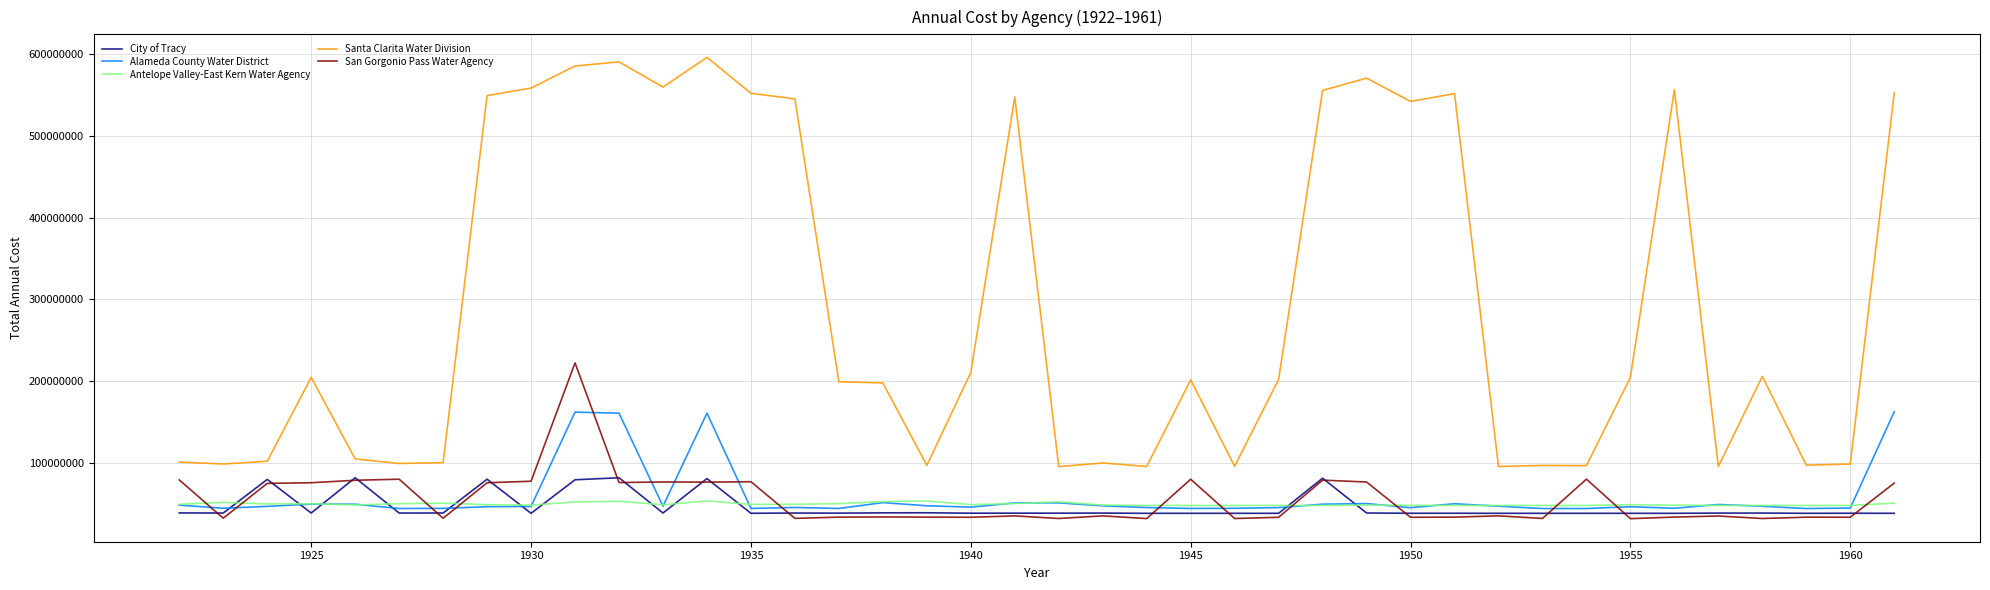

Rank the series by their maximum value, from lowest to highest.

Antelope Valley-East Kern Water Agency, City of Tracy, Alameda County Water District, San Gorgonio Pass Water Agency, Santa Clarita Water Division